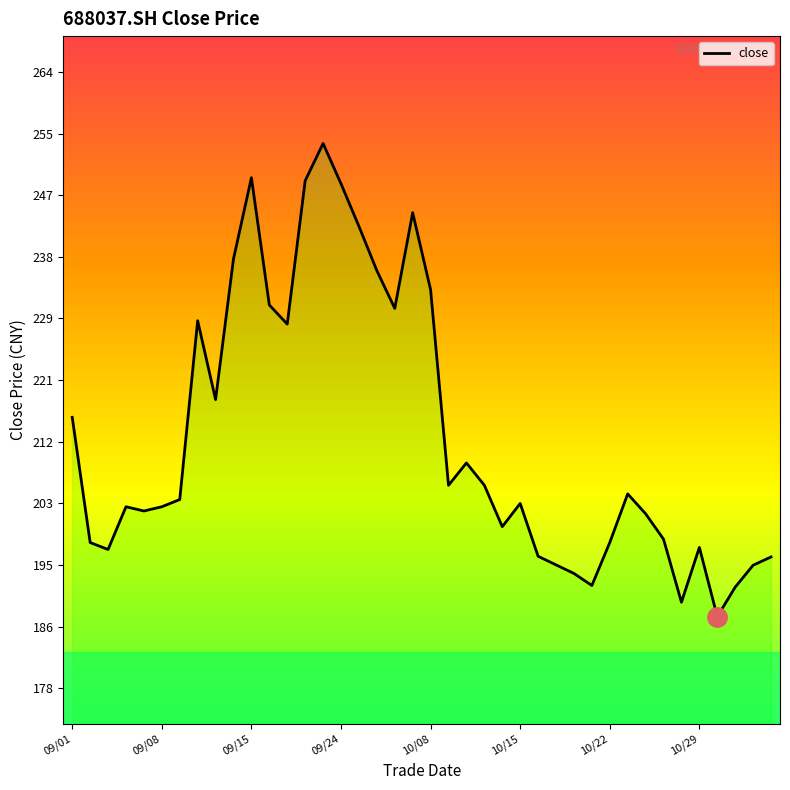

What is the maximum value shown in the chart?

253.8